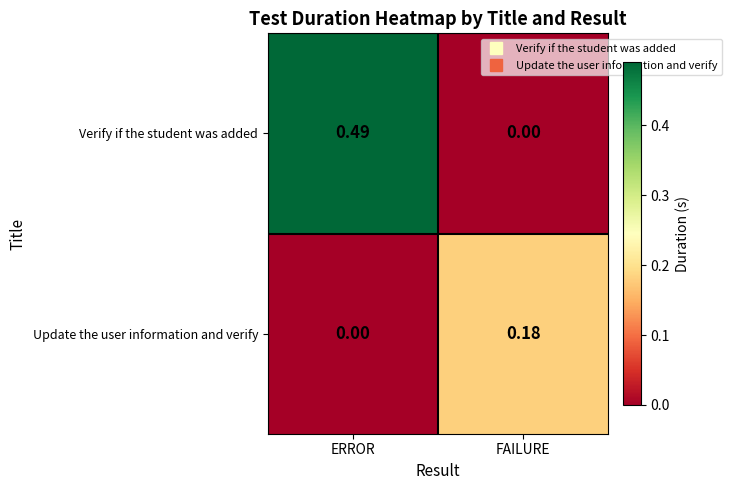

Is the value of Verify if the student was added at ERROR greater than the value of Update the user information and verify at ERROR?

Yes